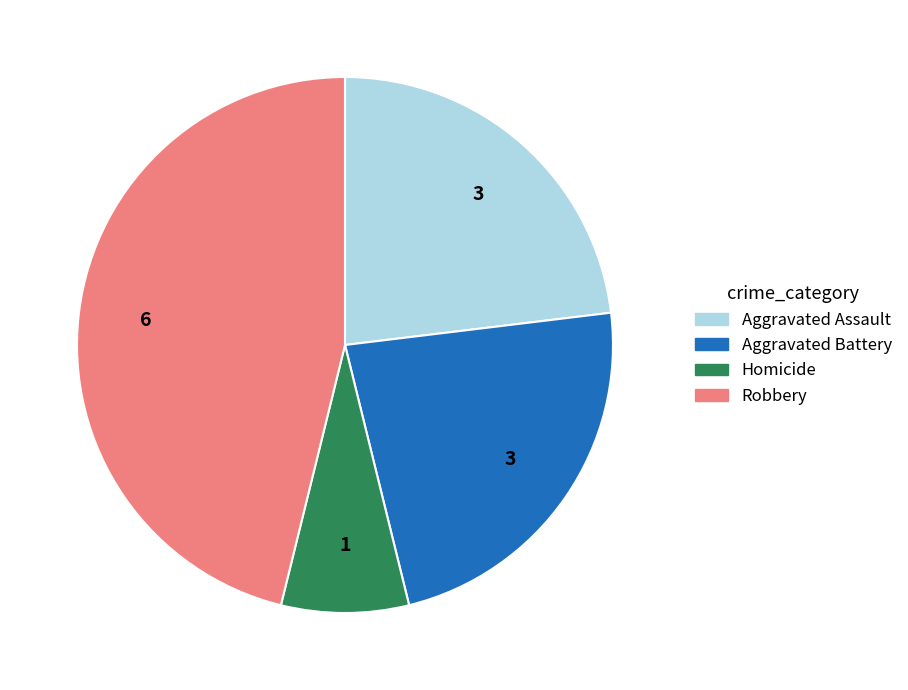

Is there a majority slice in this chart?

No